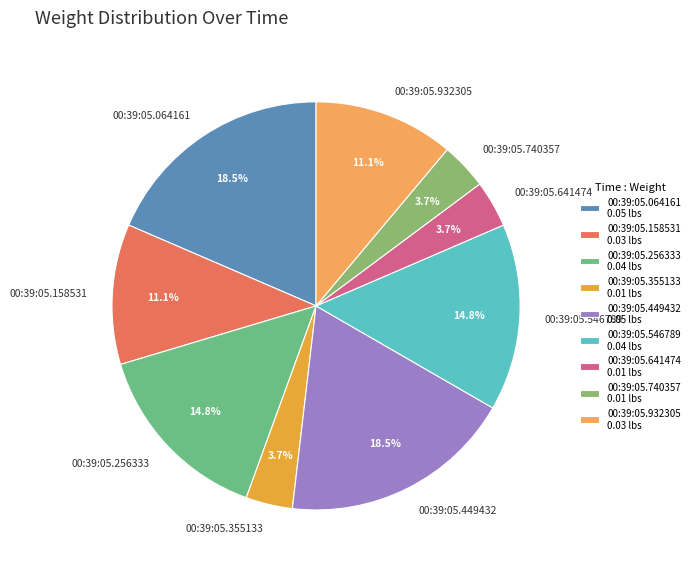

What portion of the pie excludes 00:39:05.740357?

96.3%